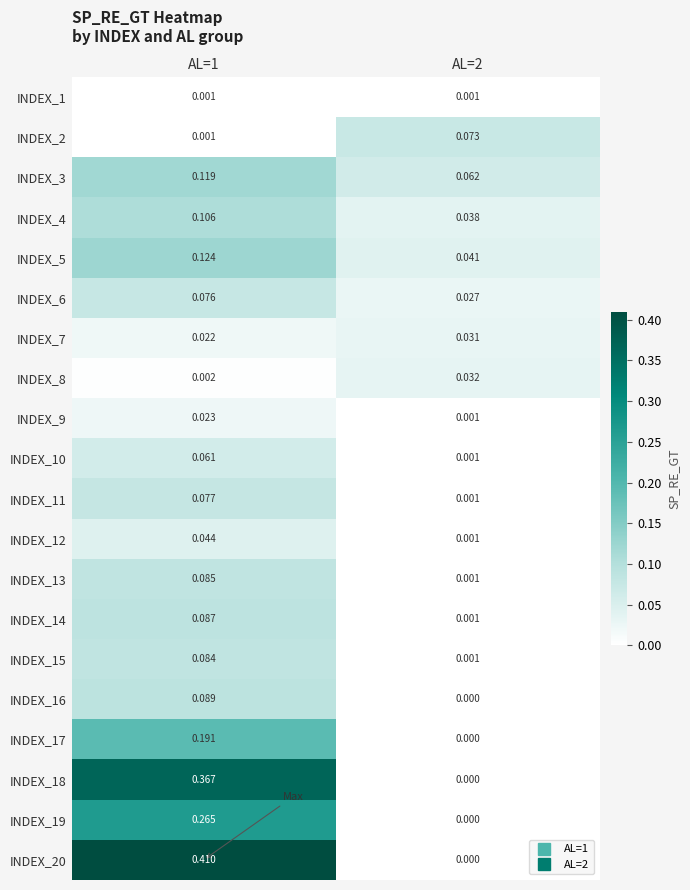

Is the value of INDEX_20 at AL=1 greater than the value of INDEX_12 at AL=1?

Yes